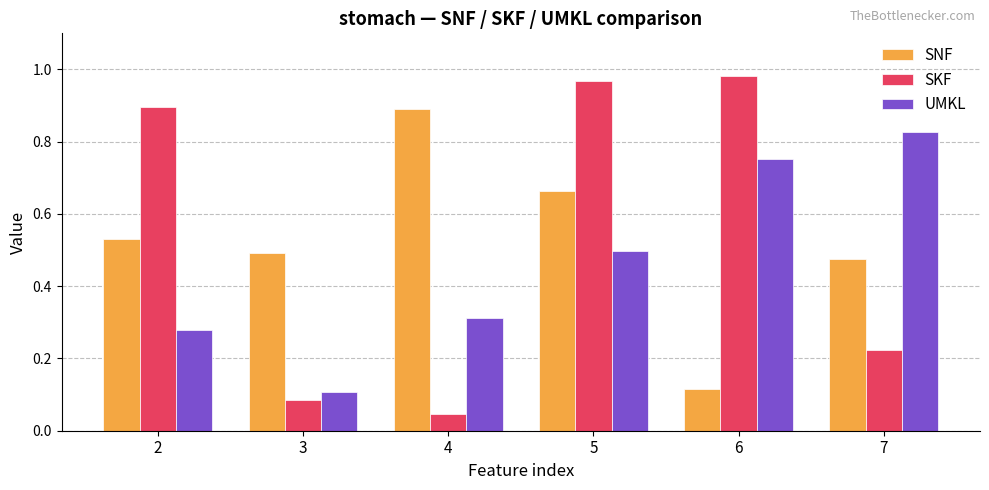

What are all the series names shown in the legend?

SNF, SKF, UMKL